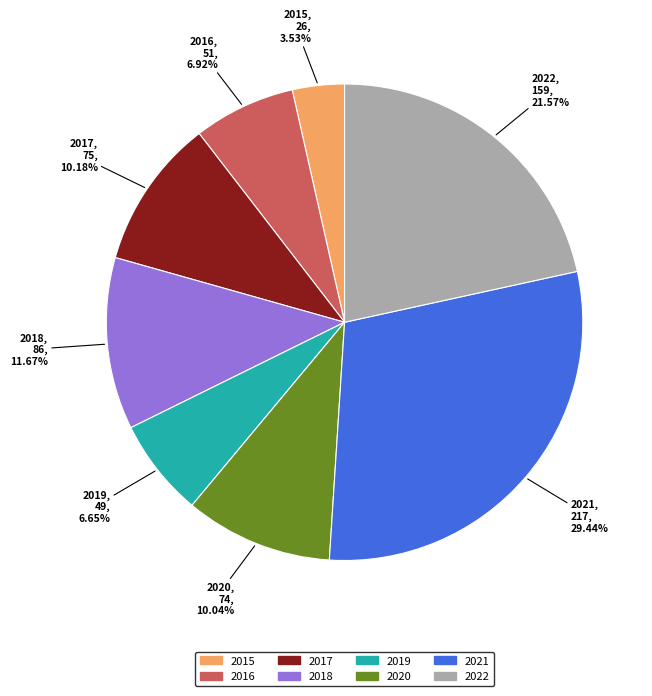

The 2016 slice represents 7% of the pie. True or false?

True